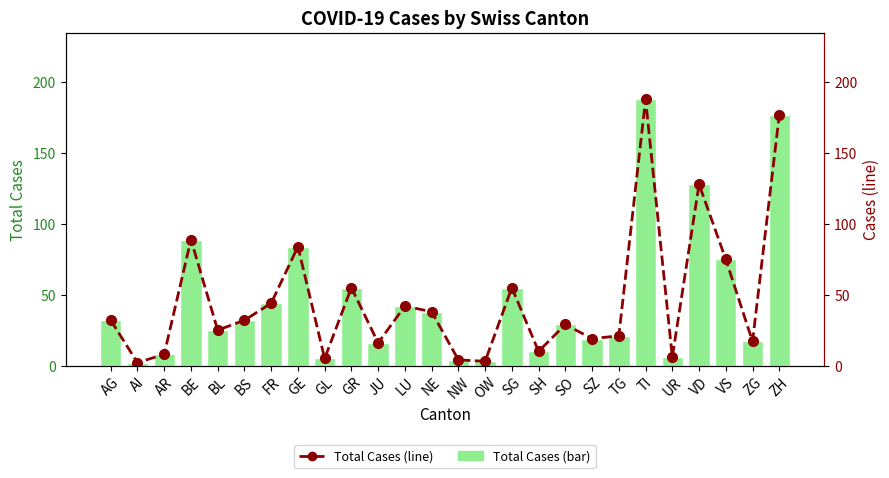

Which series has the largest total across all categories?

Total Cases